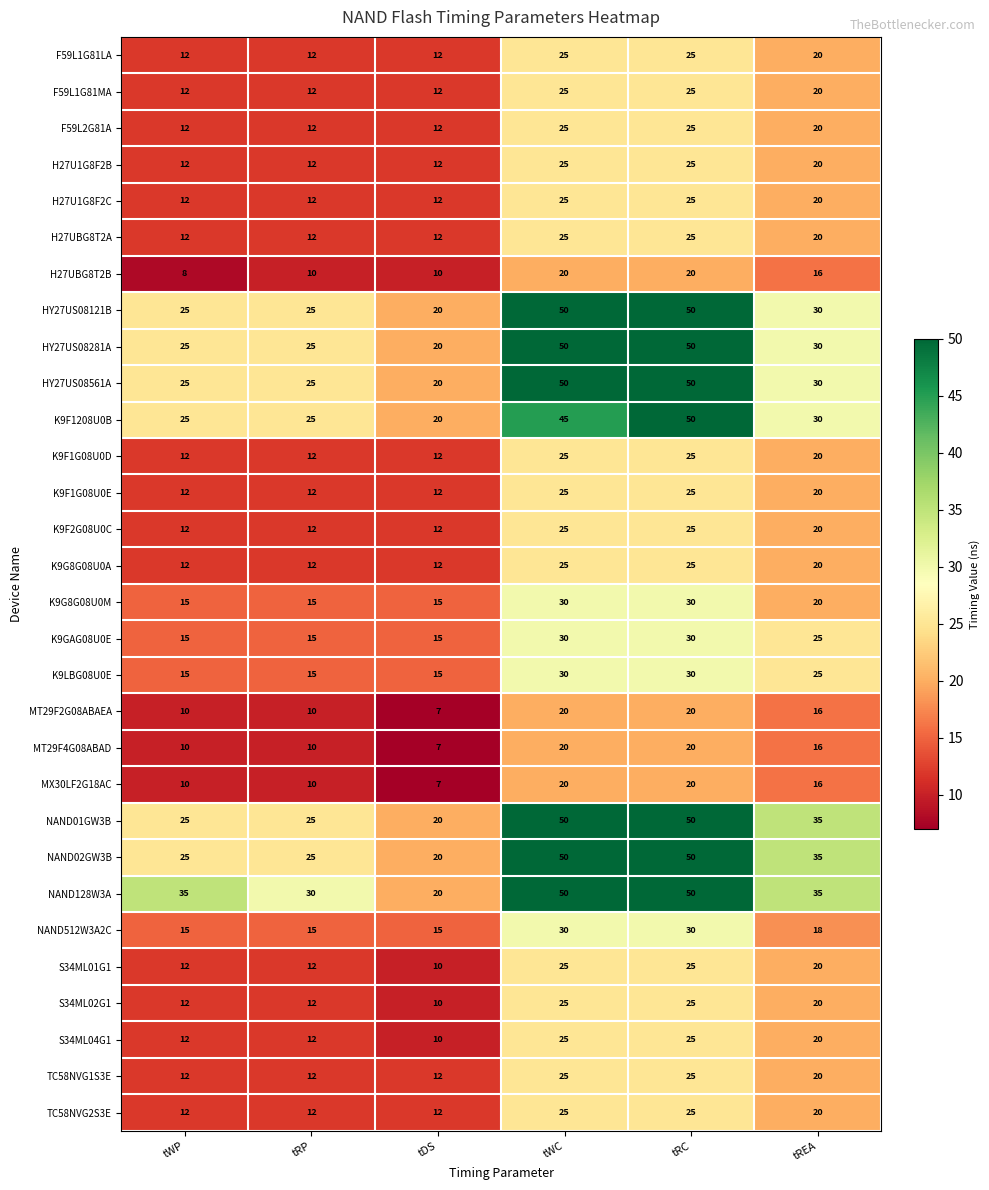

What is the difference between the maximum and second lowest values in the NAND128W3A series?

20